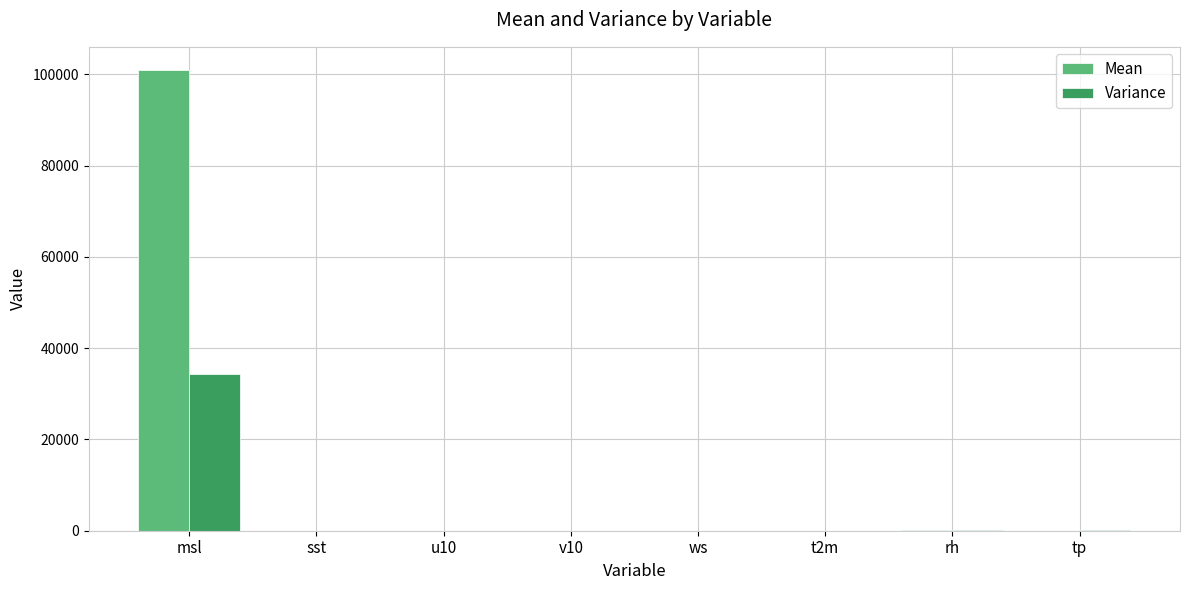

How many groups of bars are there?

8